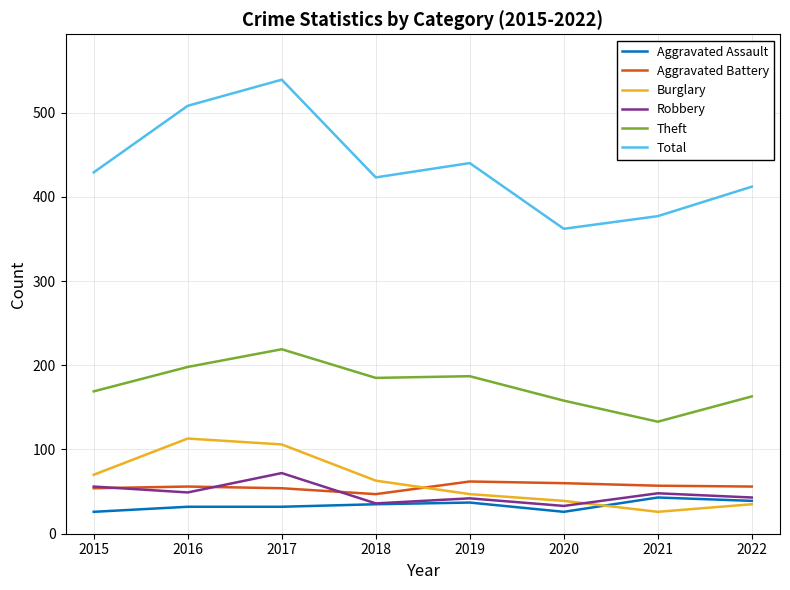

What is the maximum value shown in the chart?

539